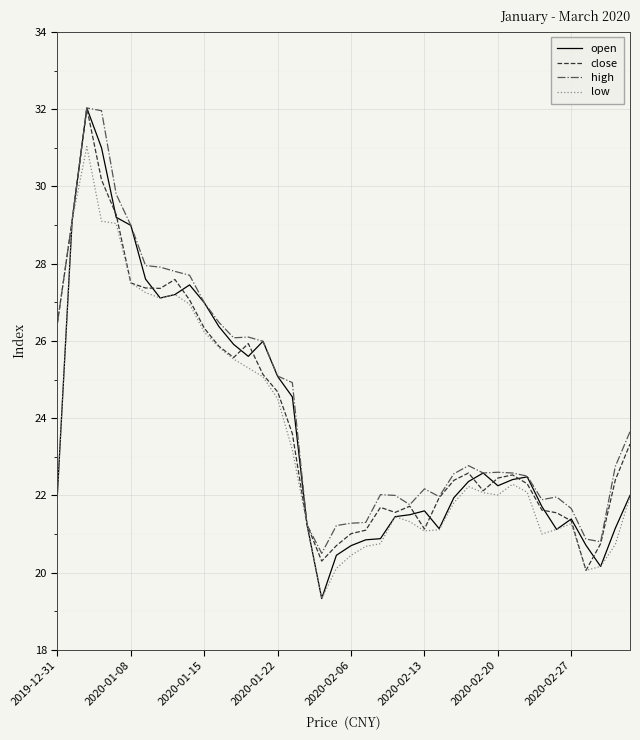

How many lines are shown in the chart?

4